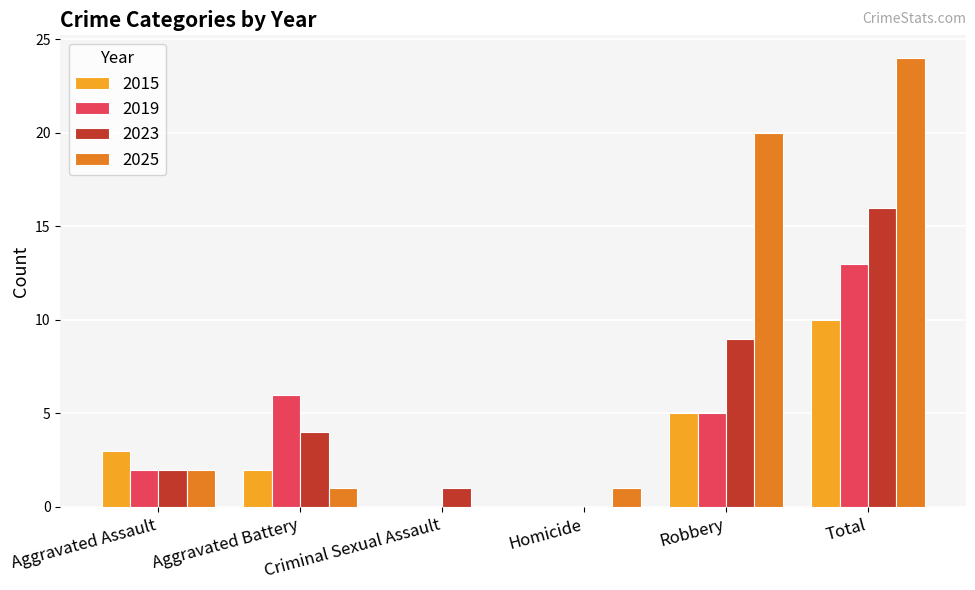

The 2019 series shows -5 at Homicide. True or false?

False